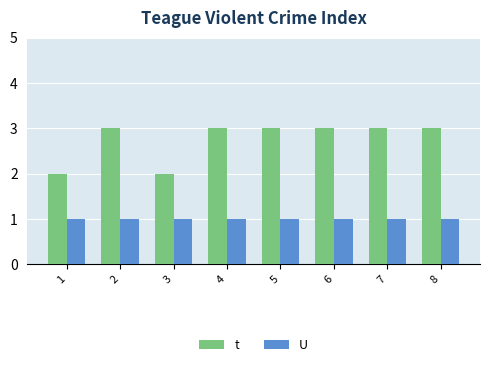

What is the maximum value for t?

3